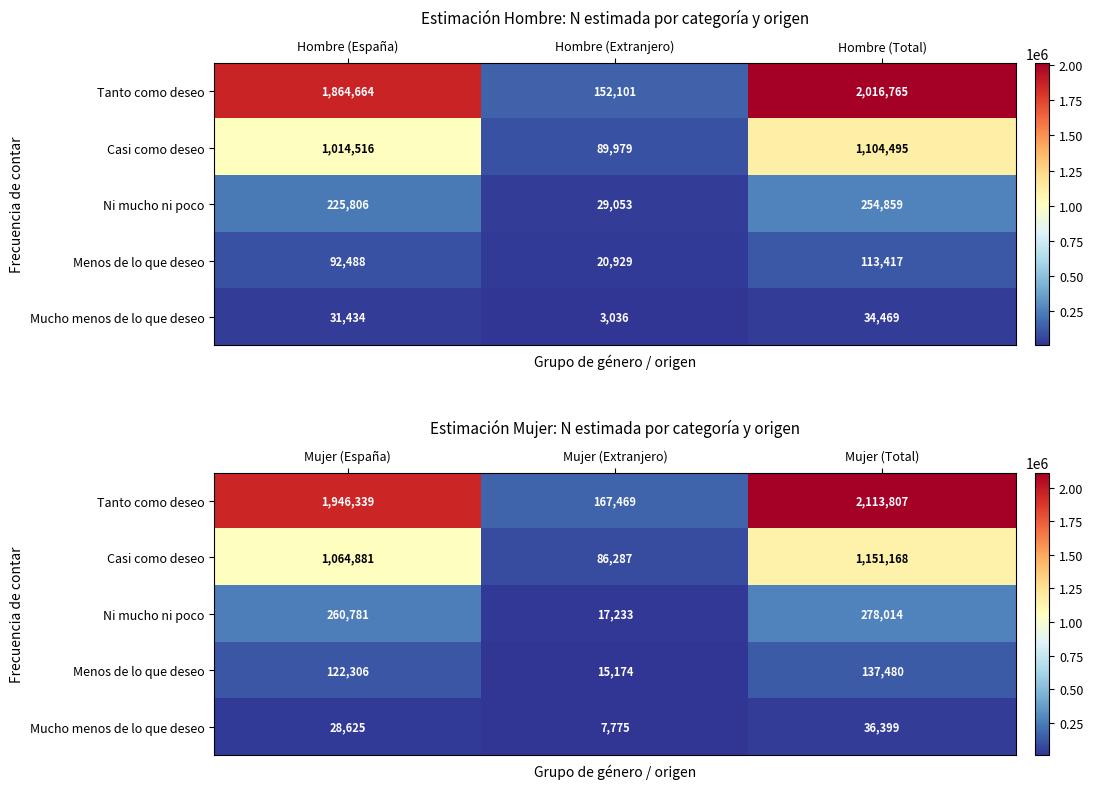

Rank the series by their maximum value, from lowest to highest.

Mucho menos de lo que deseo, Menos de lo que deseo, Ni mucho ni poco, Casi como deseo, Tanto como deseo